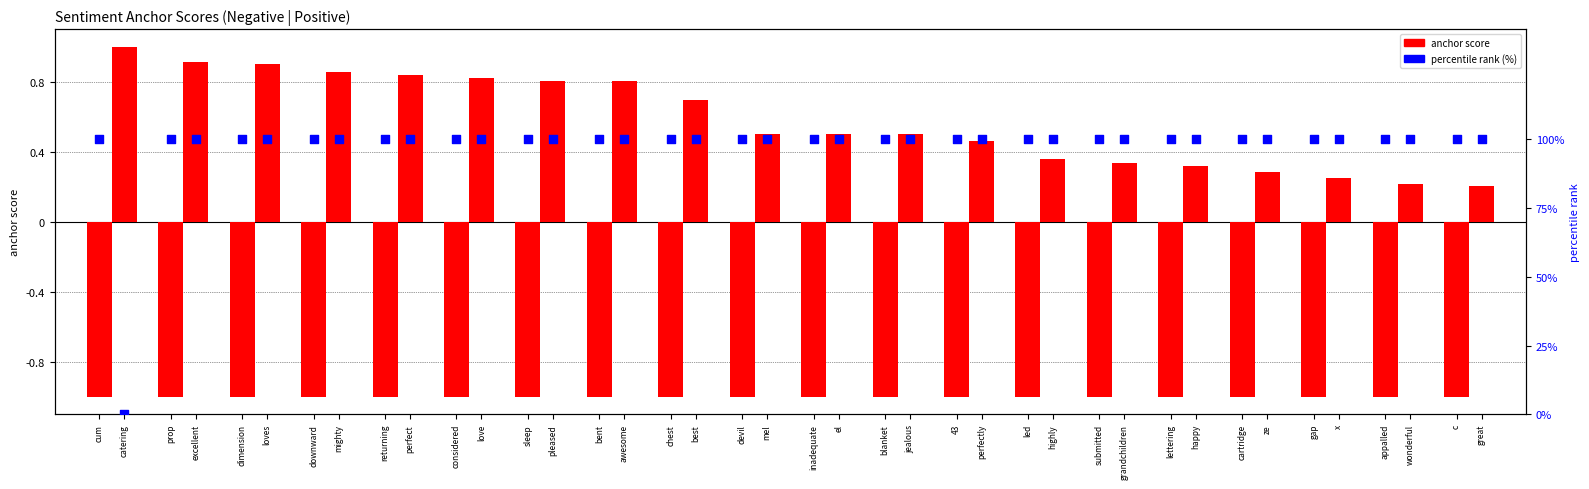

At which category is the sum across all series the highest?

catering